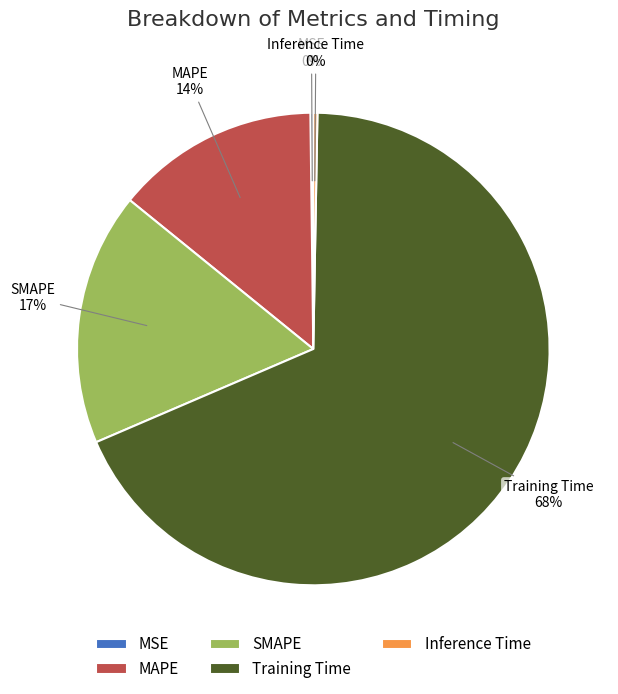

Which category has the biggest portion of the pie?

Training Time